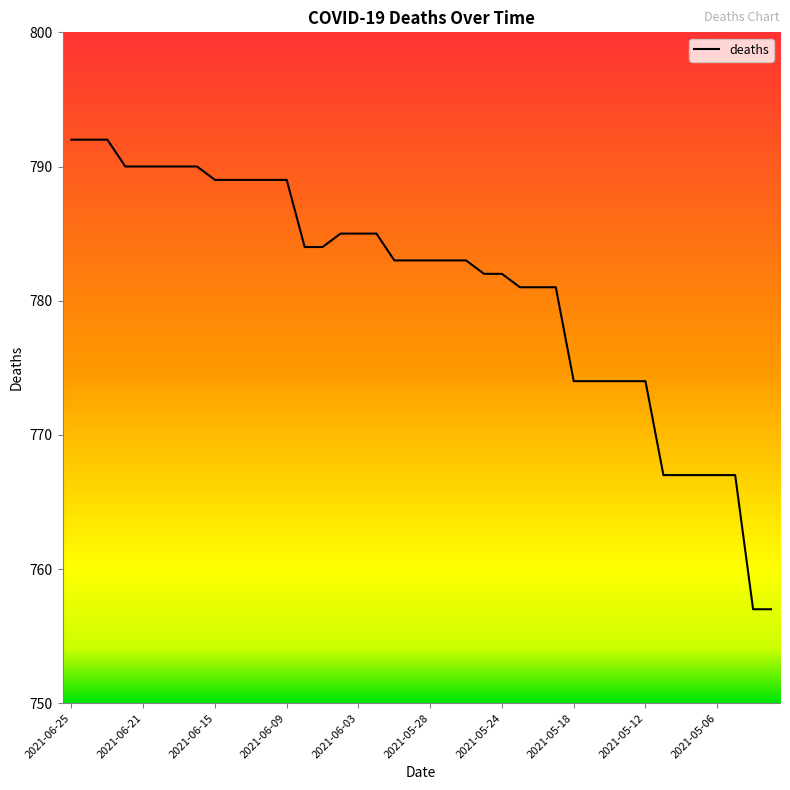

What is the maximum value shown in the chart?

792